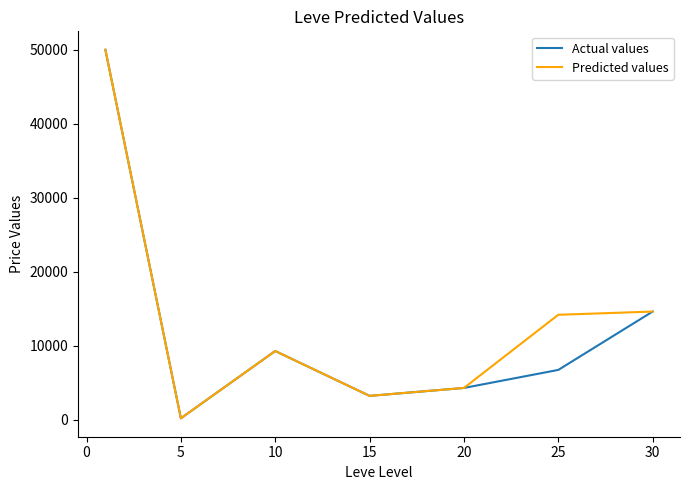

What is the highest value of the Predicted values series?

50000.0